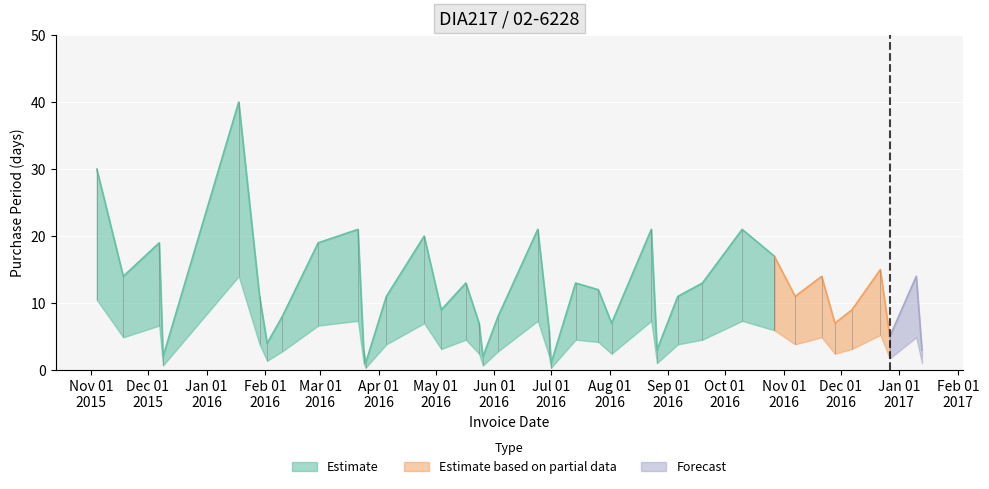

Is this an area chart (filled region under the line)?

No